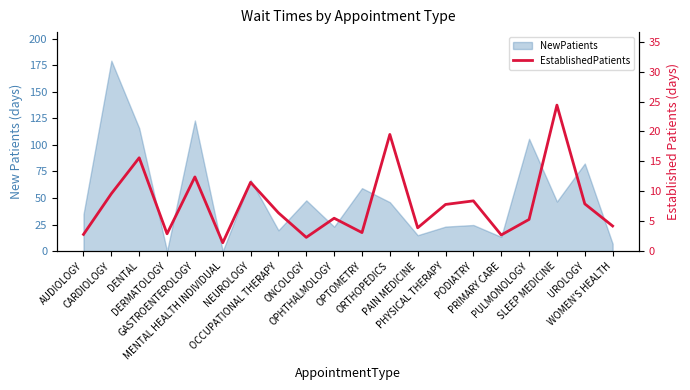

How many values are below 6?

10